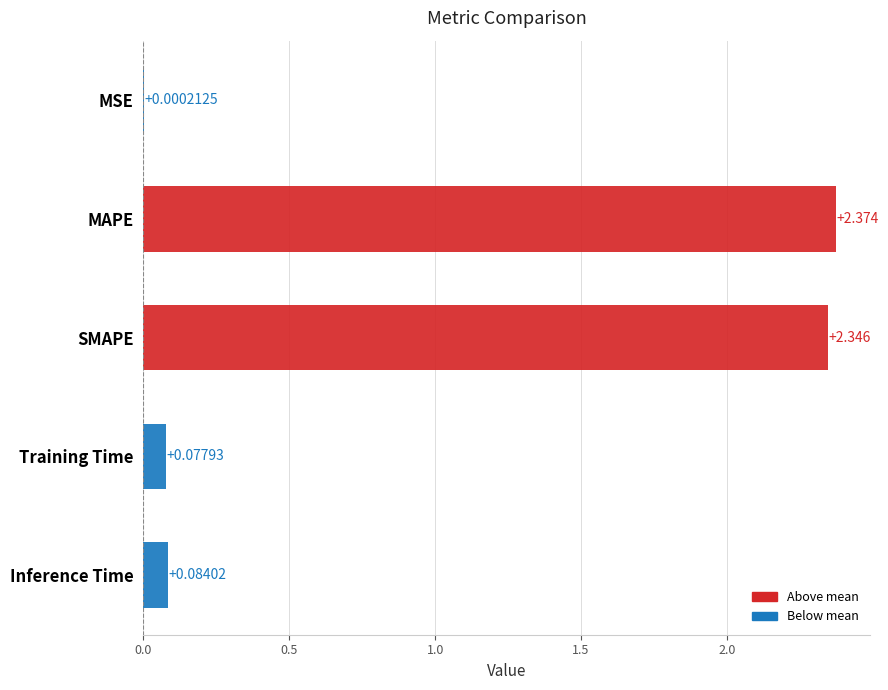

Between MSE and Training Time, which is larger?

Training Time